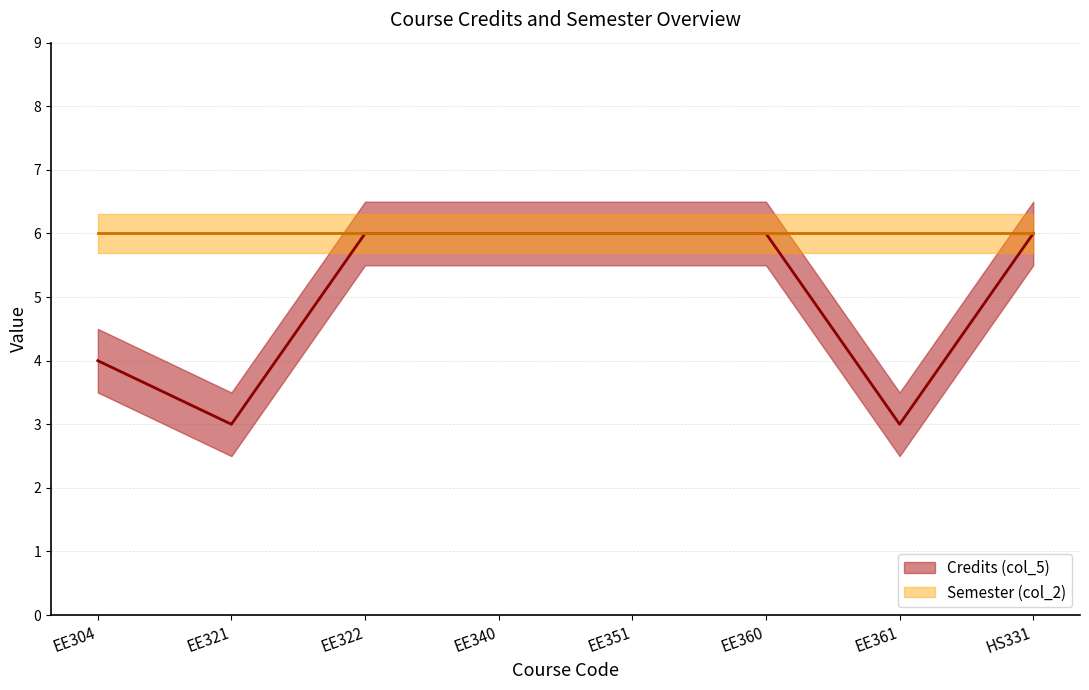

Rank the categories by value from highest to lowest.

EE322, EE340, EE351, EE360, HS331, EE304, EE321, EE361